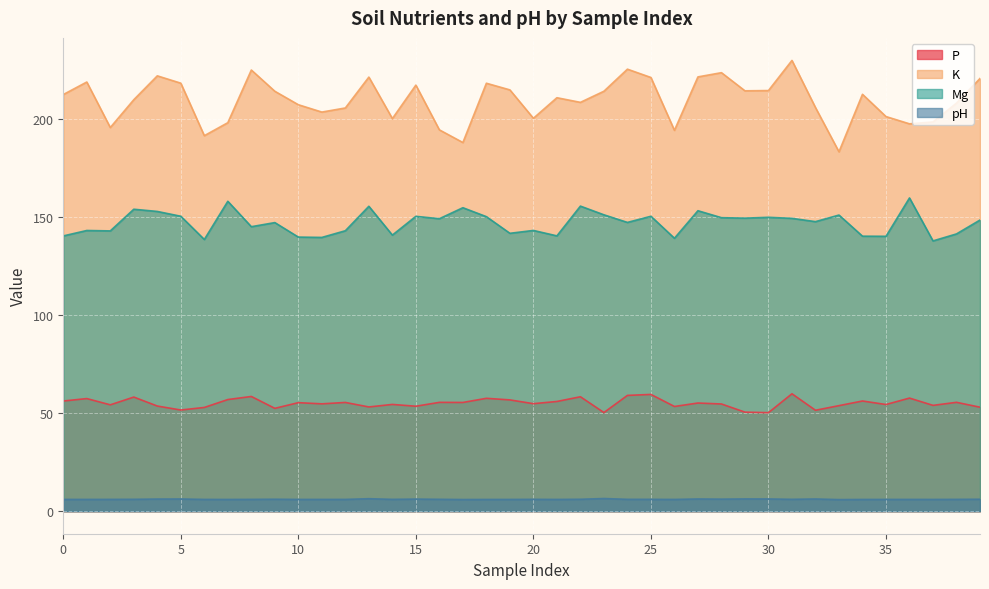

Rank the series by their average value, from highest to lowest.

K, Mg, P, pH